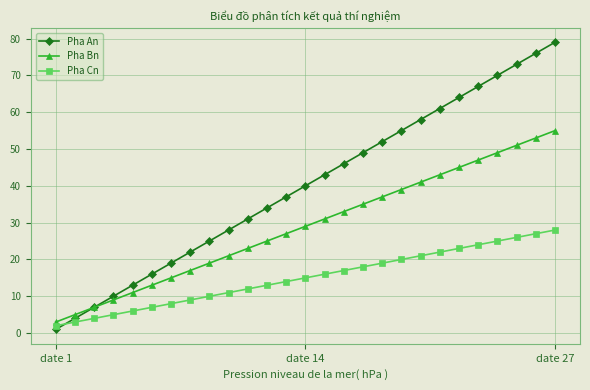

True or false: Pha Cn has more than 2 interior local peaks.

False